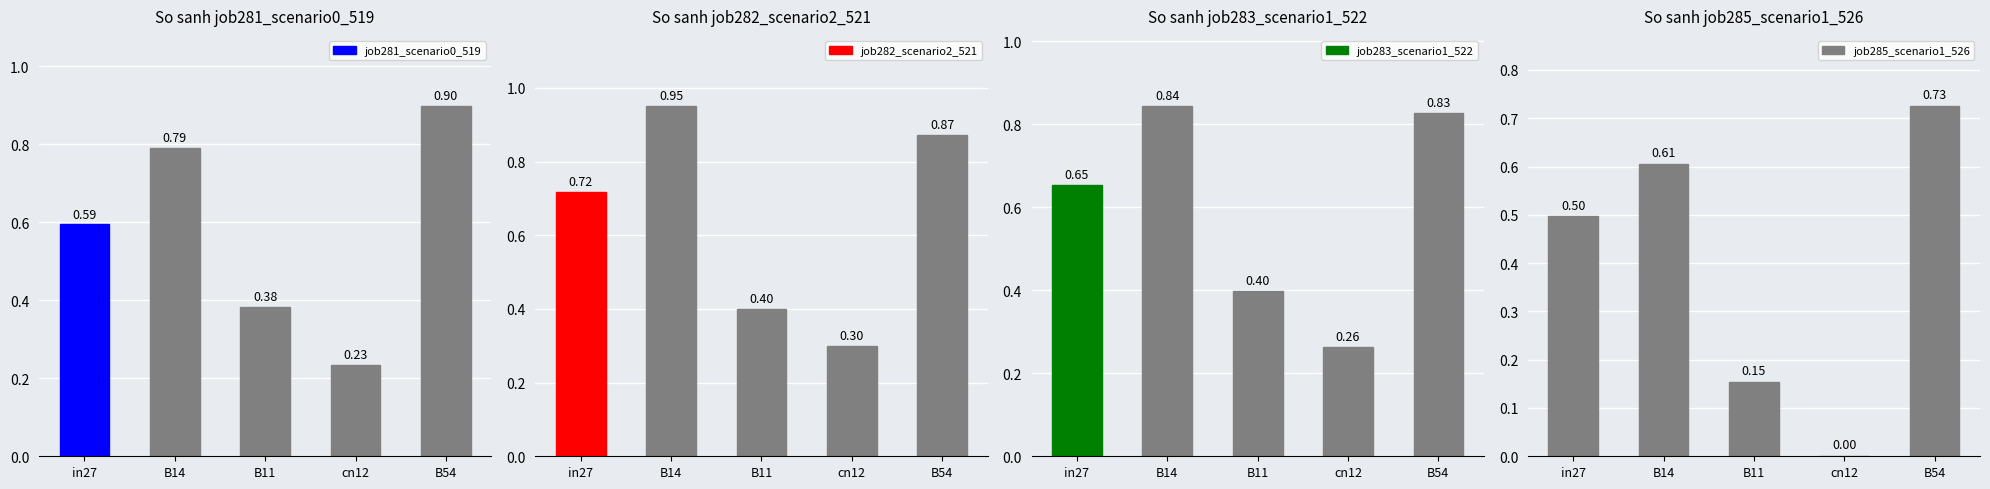

Rank the series by their maximum value, from lowest to highest.

job285_scenario1_526, job283_scenario1_522, job281_scenario0_519, job282_scenario2_521